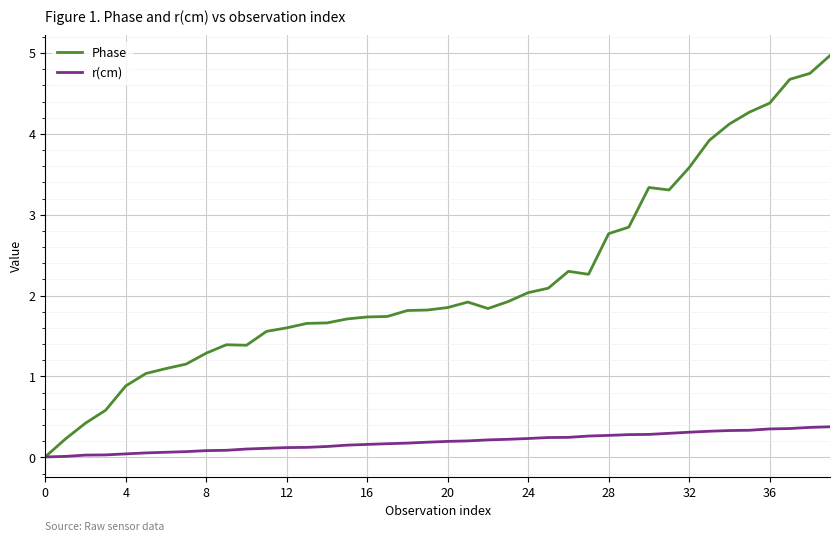

Does the chart have visible grid lines?

Yes